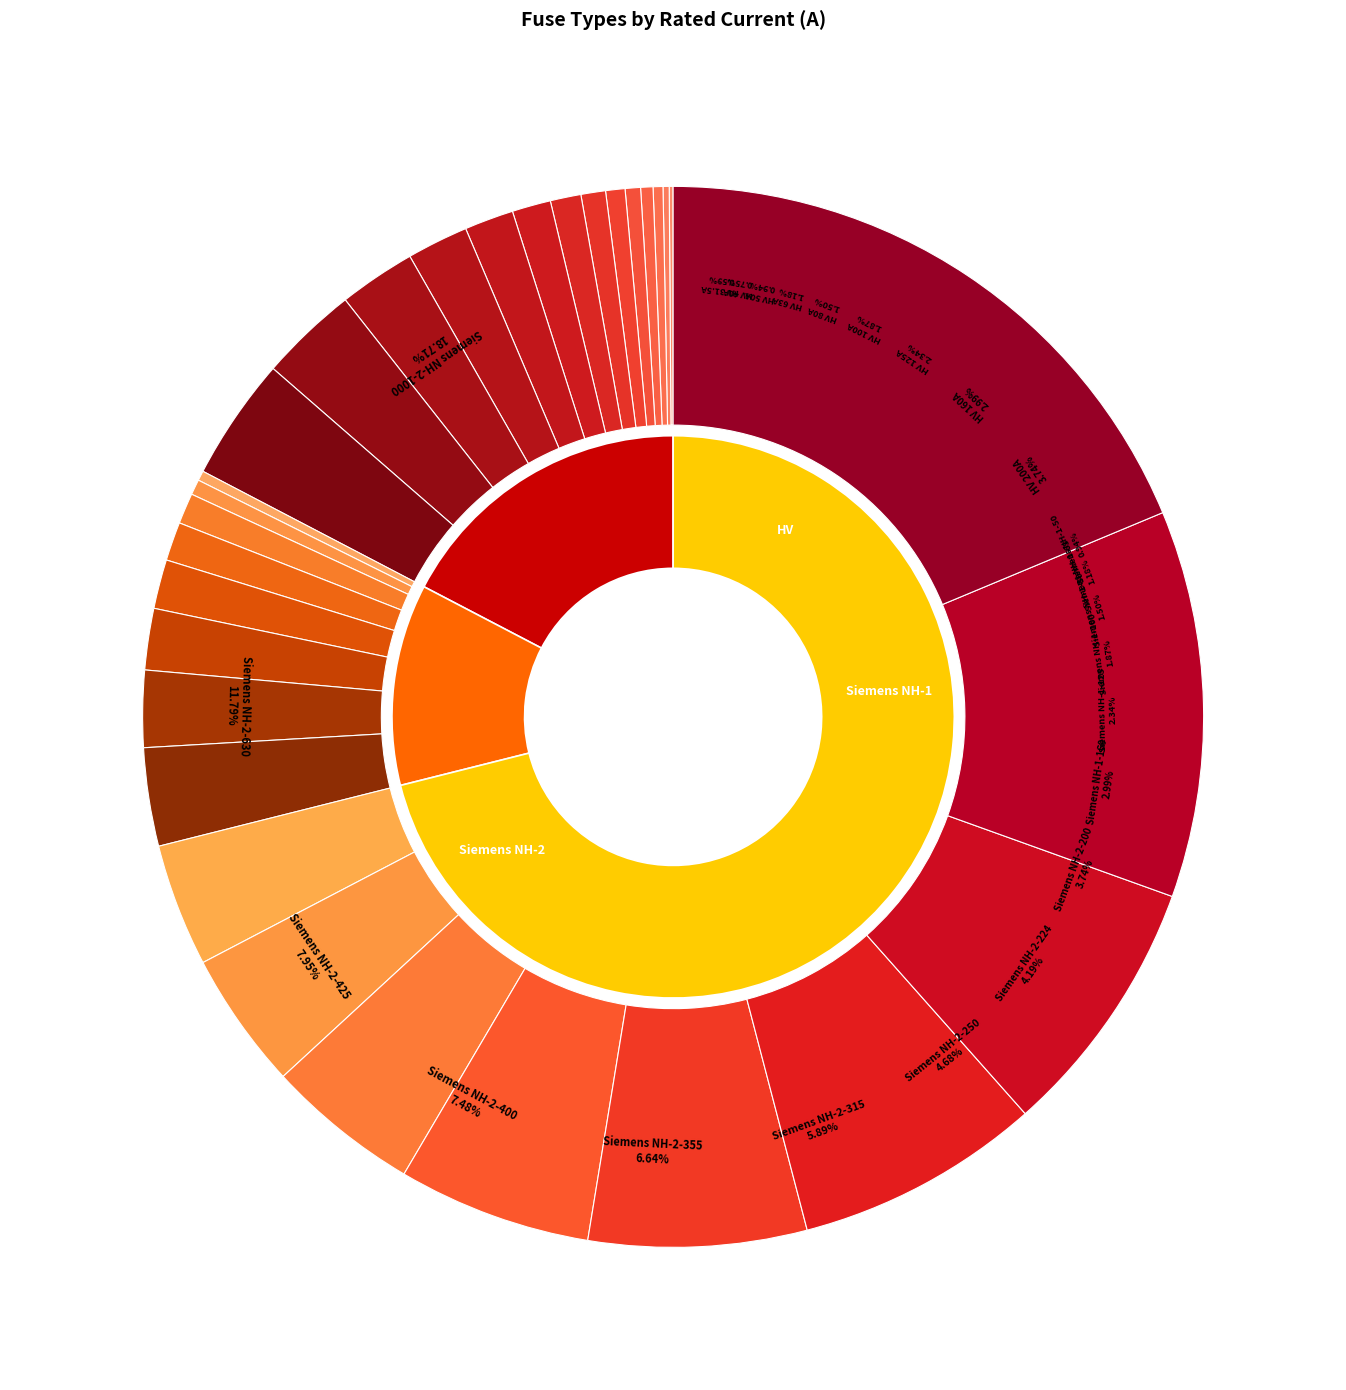

Which slice is the largest?

Siemens NH-2-1000